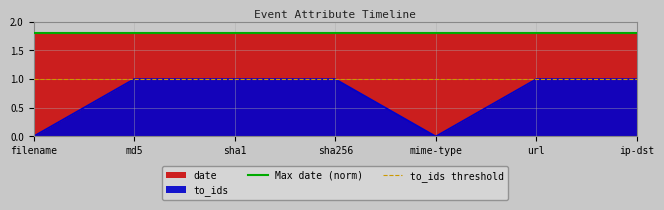

What is the difference between the highest and lowest values at md5?

0.8